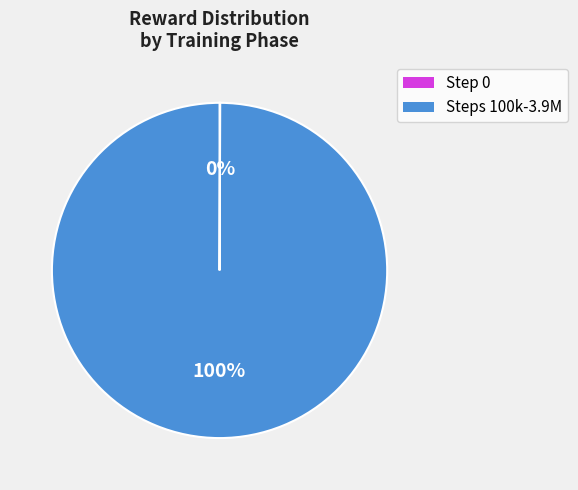

To the nearest percent, what is the difference between the largest and smallest slice percentages?

100%